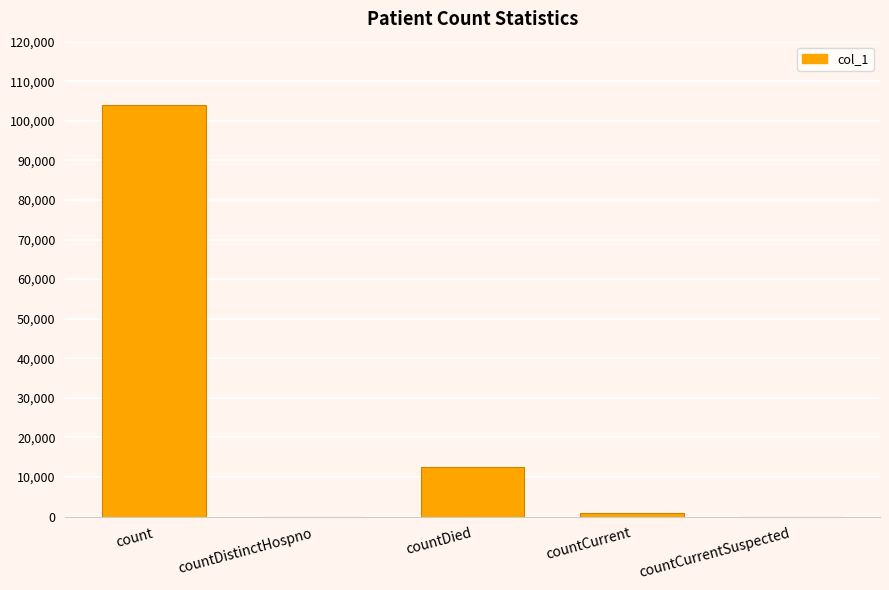

The chart shows a value of 0 at countCurrentSuspected. True or false?

True